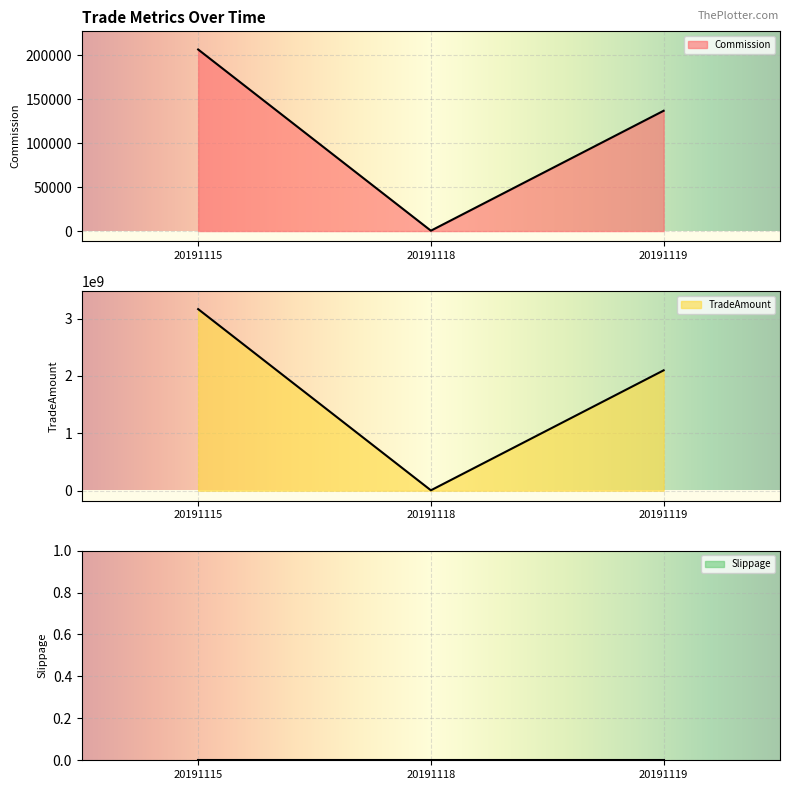

Rank the series at 20191115 from highest to lowest value.

TradeAmount, Commission